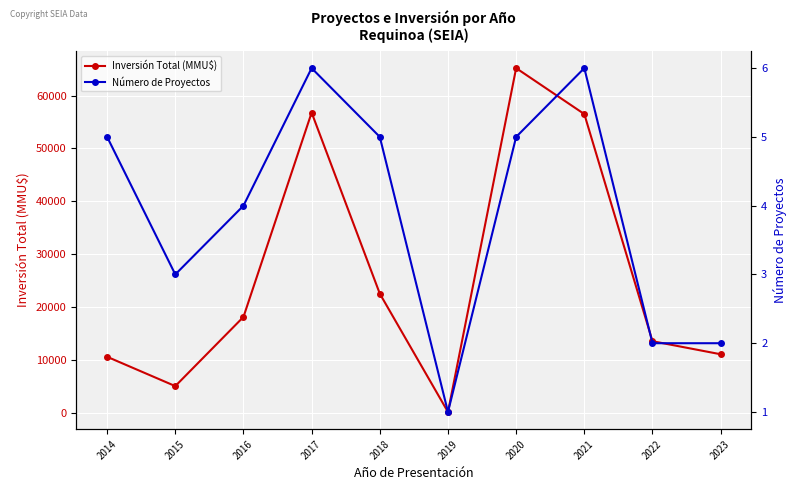

At which category is the sum across all series the highest?

2020